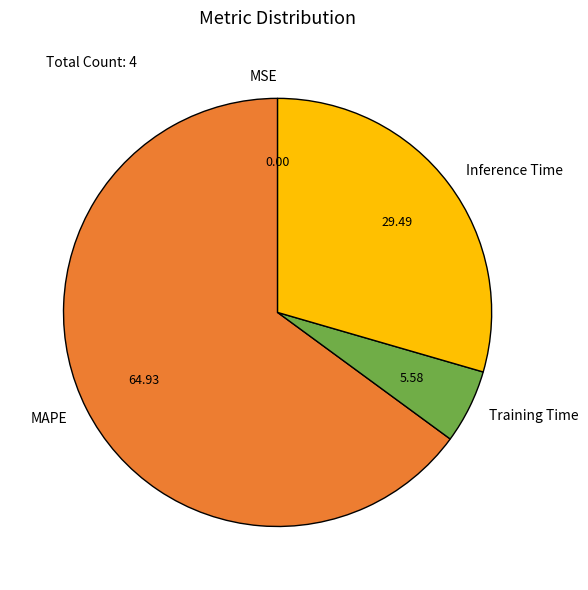

What is the majority slice?

MAPE